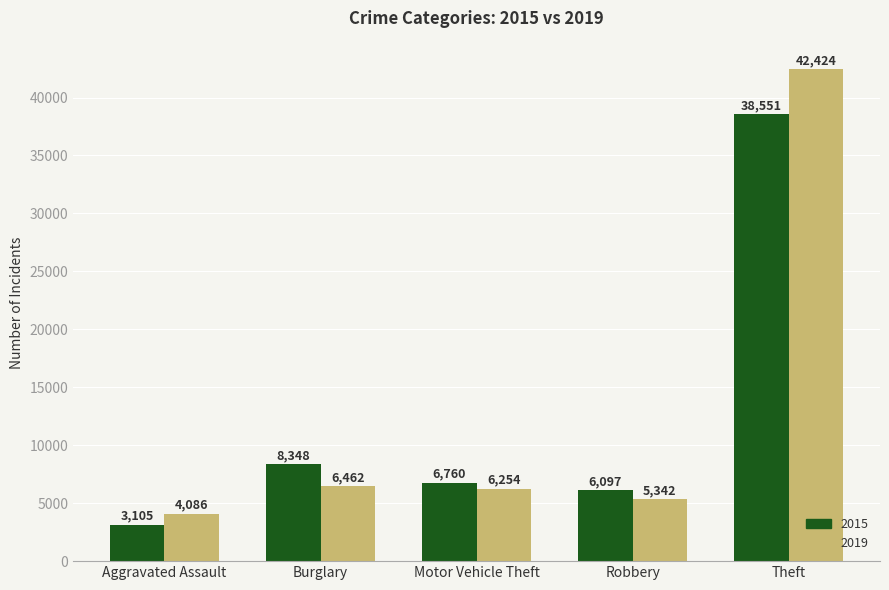

Reading left to right, transcribe all the data shown in this chart.

2015: 3105	8348	6760	6097	38551
2019: 4086	6462	6254	5342	42424